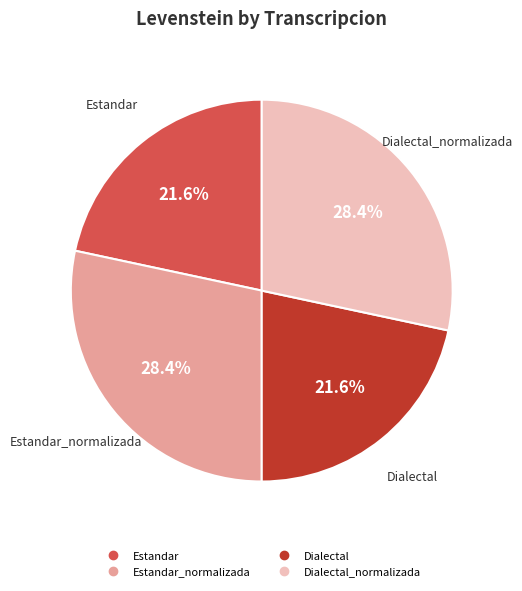

Is there any slice that represents more than half of the pie?

No